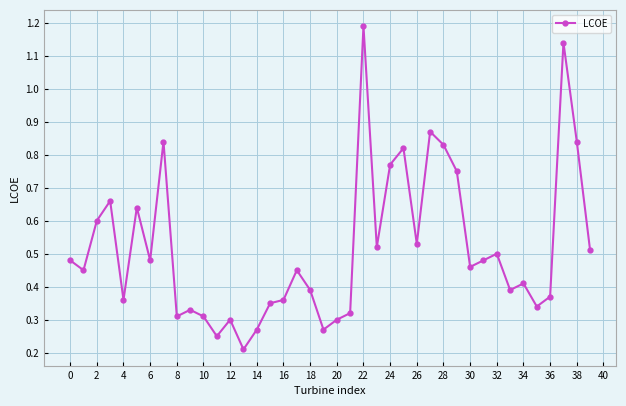

How many points are higher than both their immediate neighbors (excluding endpoints)?

12